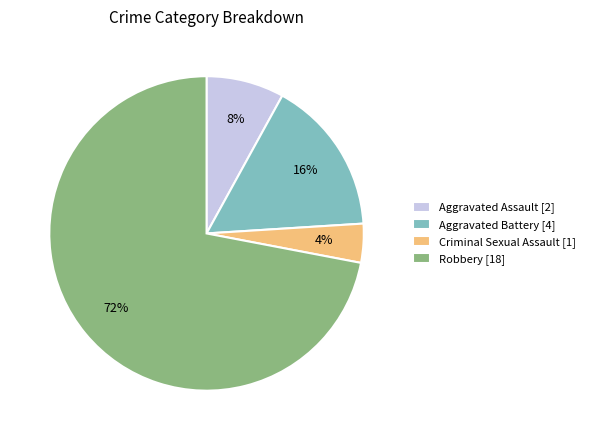

Rank the categories by value from lowest to highest.

Criminal Sexual Assault [1], Aggravated Assault [2], Aggravated Battery [4], Robbery [18]